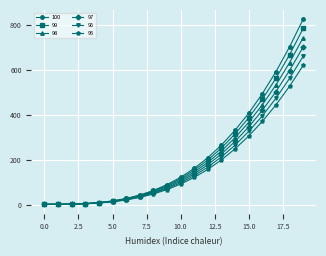

How many categories are shown in the chart?

20